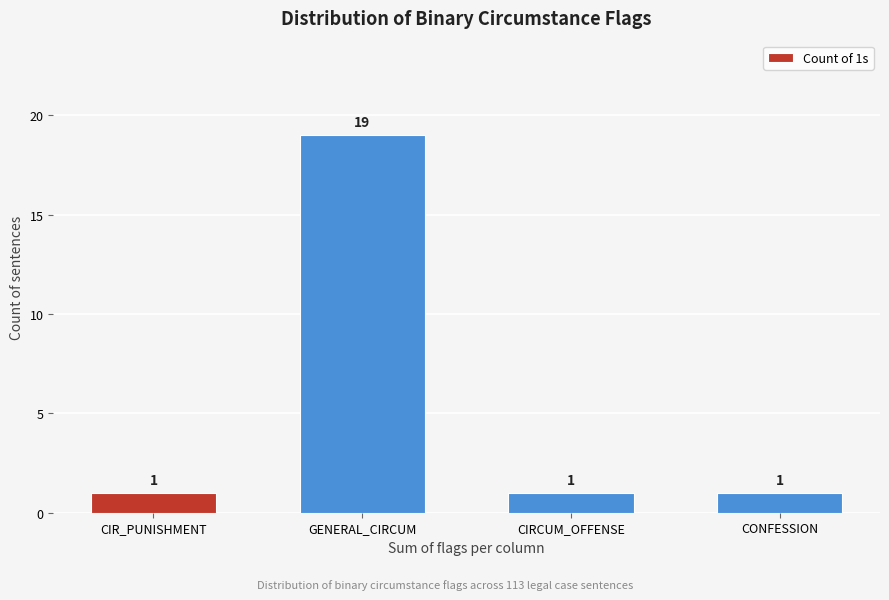

Reading left to right, what are all the values shown in this chart?

CIR_PUNISHMENT=1	GENERAL_CIRCUM=19	CIRCUM_OFFENSE=1	CONFESSION=1